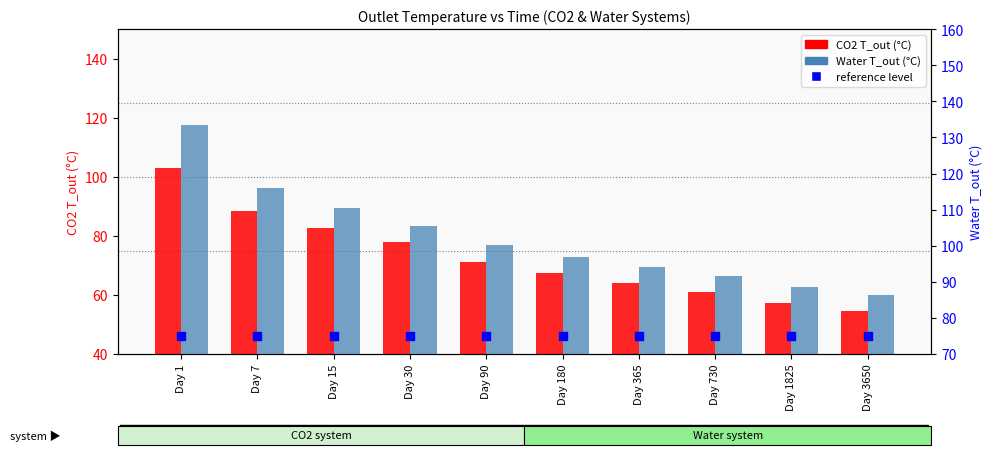

At how many categories does at least one series exceed 70?

10